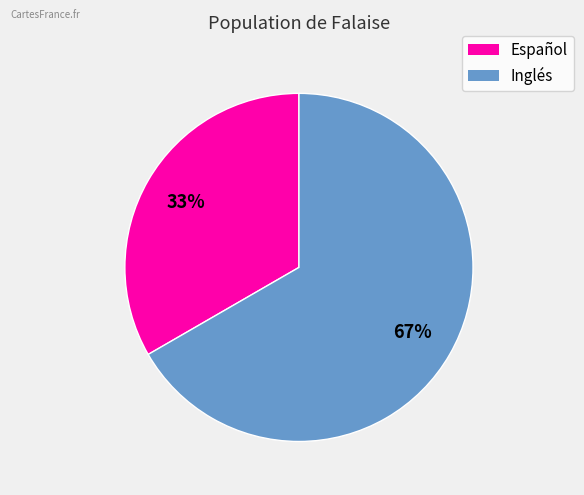

What is the largest slice in the pie chart?

Inglés